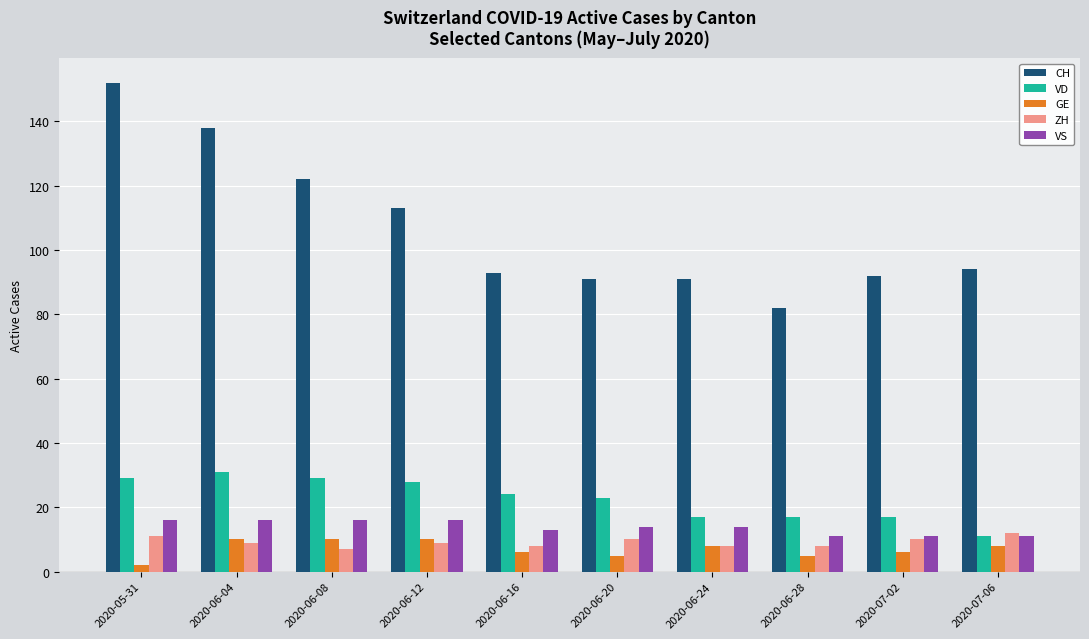

What is the difference between the maximum and minimum values in the CH series?

70